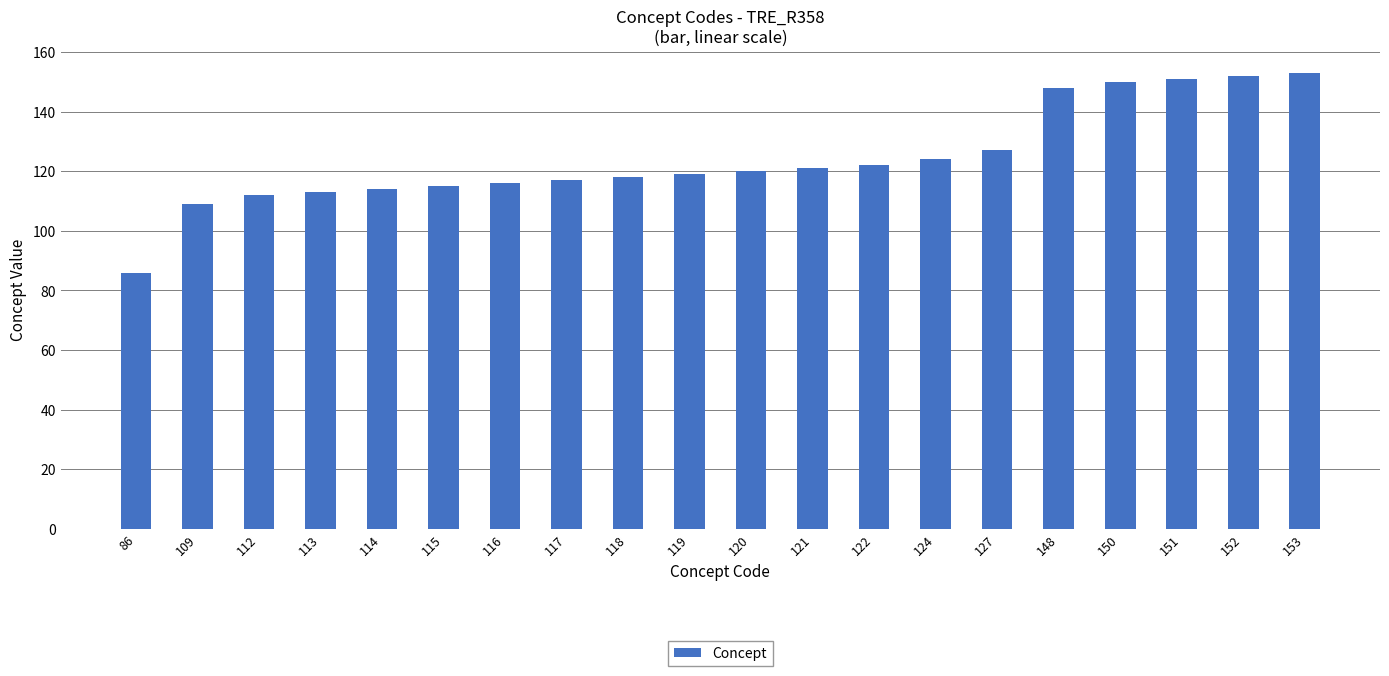

What is the change in value from 119 to 148?

+29